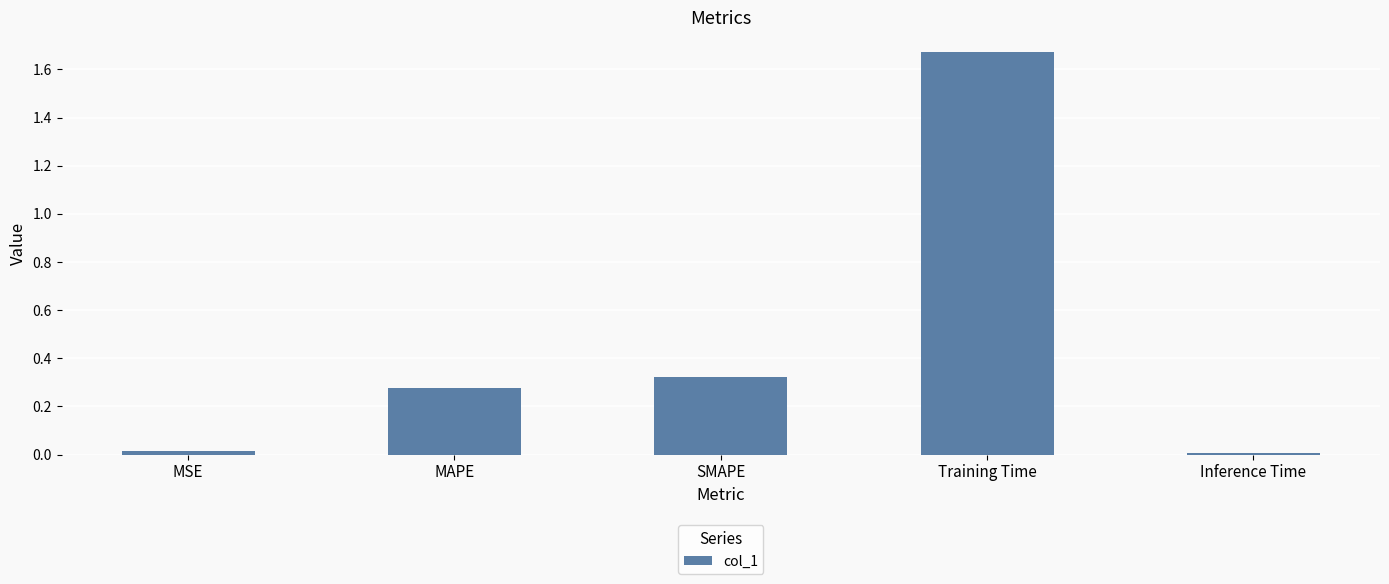

True or false: the data shows 2.6 at Training Time.

False